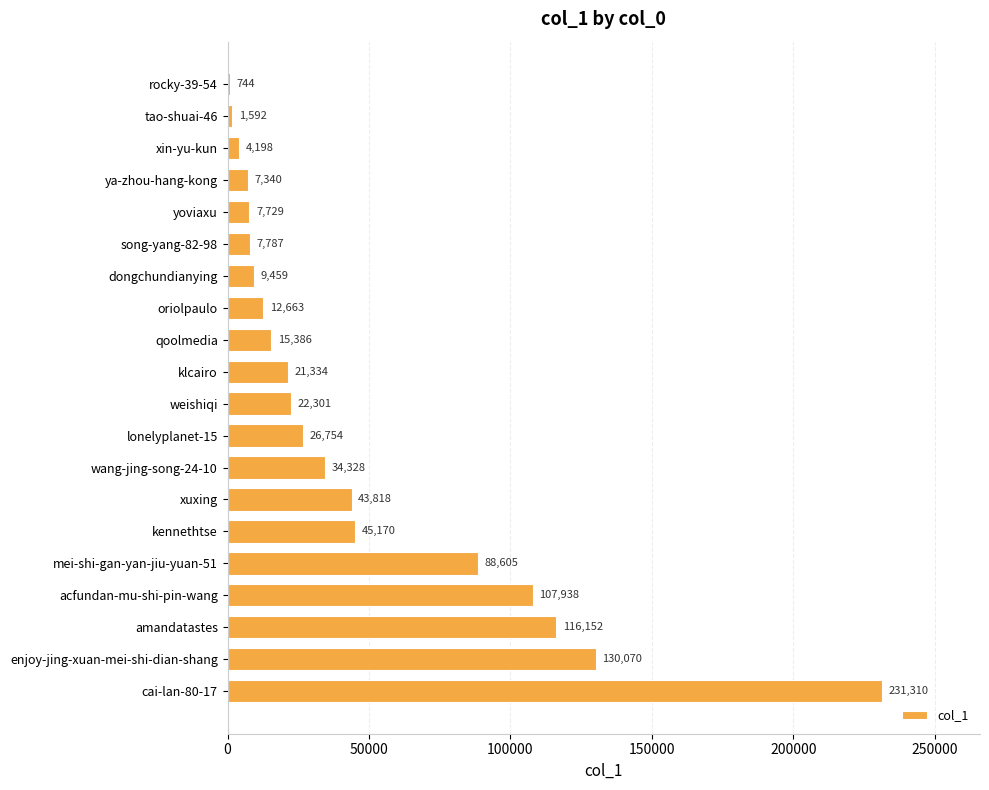

Reading bottom to top, extract all data points from this chart.

cai-lan-80-17=231310	enjoy-jing-xuan-mei-shi-dian-shang=130070	amandatastes=116152	acfundan-mu-shi-pin-wang=107938	mei-shi-gan-yan-jiu-yuan-51=88605	kennethtse=45170	xuxing=43818	wang-jing-song-24-10=34328	lonelyplanet-15=26754	weishiqi=22301	klcairo=21334	qoolmedia=15386	oriolpaulo=12663	dongchundianying=9459	song-yang-82-98=7787	yoviaxu=7729	ya-zhou-hang-kong=7340	xin-yu-kun=4198	tao-shuai-46=1592	rocky-39-54=744